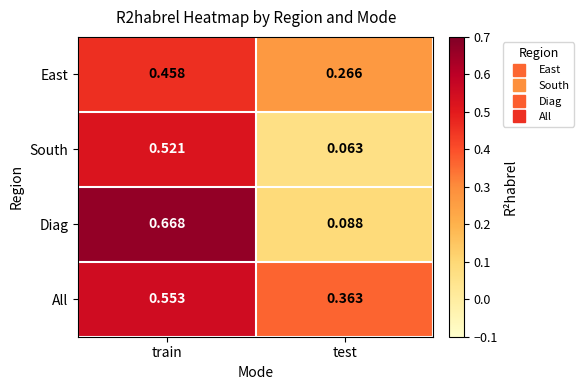

At which label is East closest to 0?

test